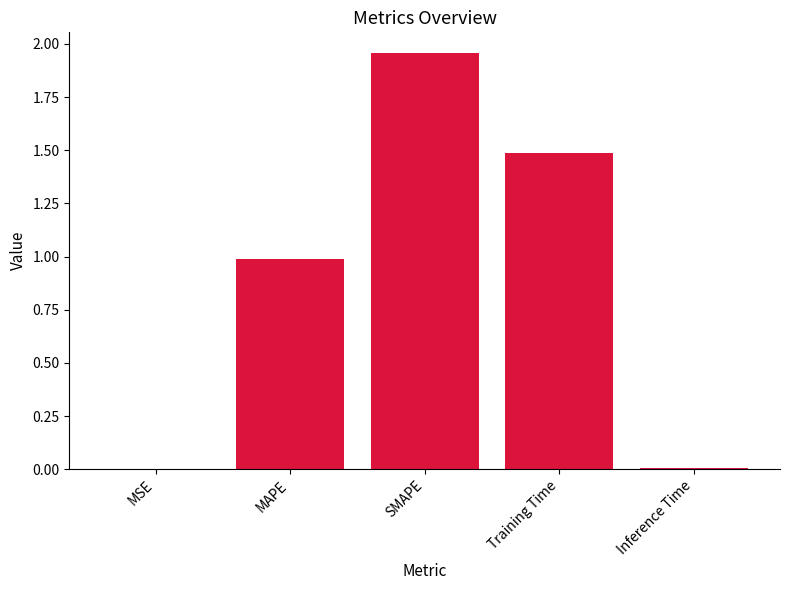

Which label corresponds to the largest value in the chart?

SMAPE